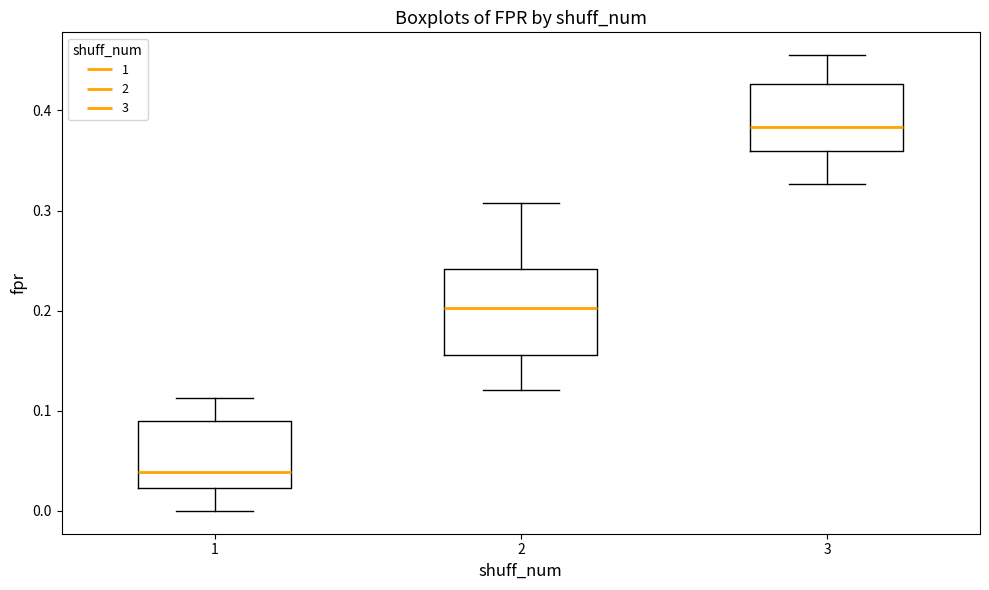

Reading left to right, read every box against the y-axis: the position of its median line, the range the box covers, and the ends of its whiskers. The values are not printed on the chart, so give them approximately, as read against the axis.

1: median 0.04, box 0.02 to 0.09, whiskers 0.00 to 0.11
2: median 0.20, box 0.16 to 0.24, whiskers 0.12 to 0.31
3: median 0.38, box 0.36 to 0.43, whiskers 0.33 to 0.46